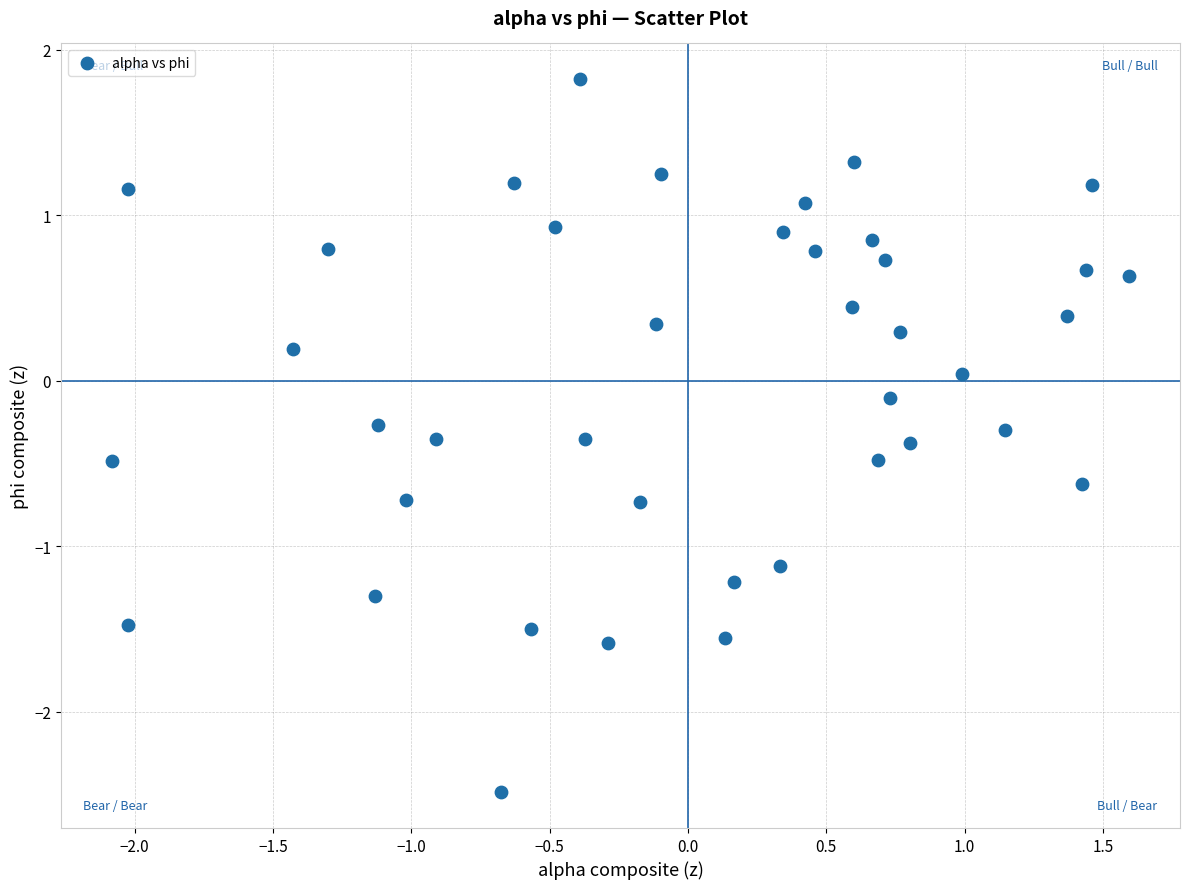

What is the range of X values (max minus min)?

3.7